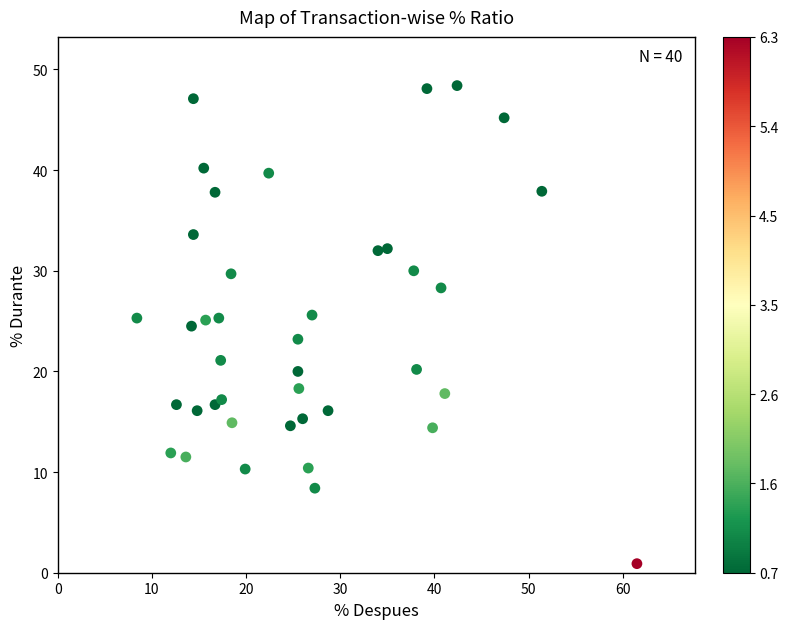

What is the range of X values (max minus min)?

53.1